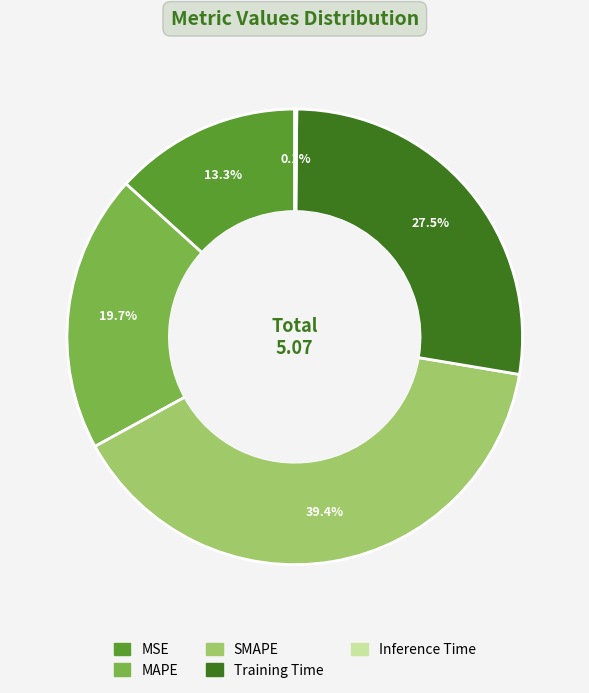

What percentage is NOT represented by MAPE?

80.3%